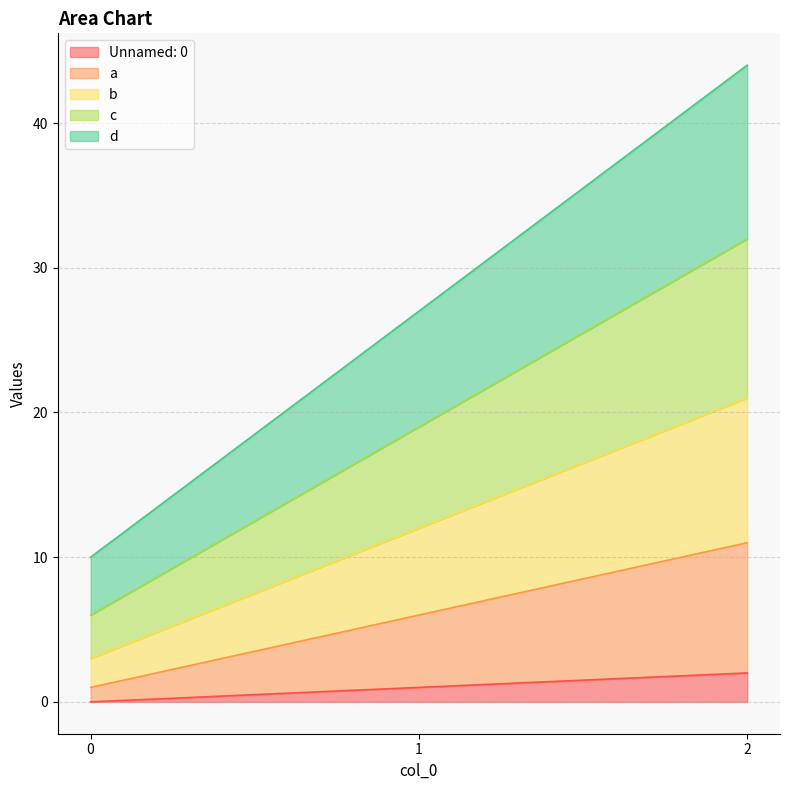

How many d values are between 10 and 44?

3